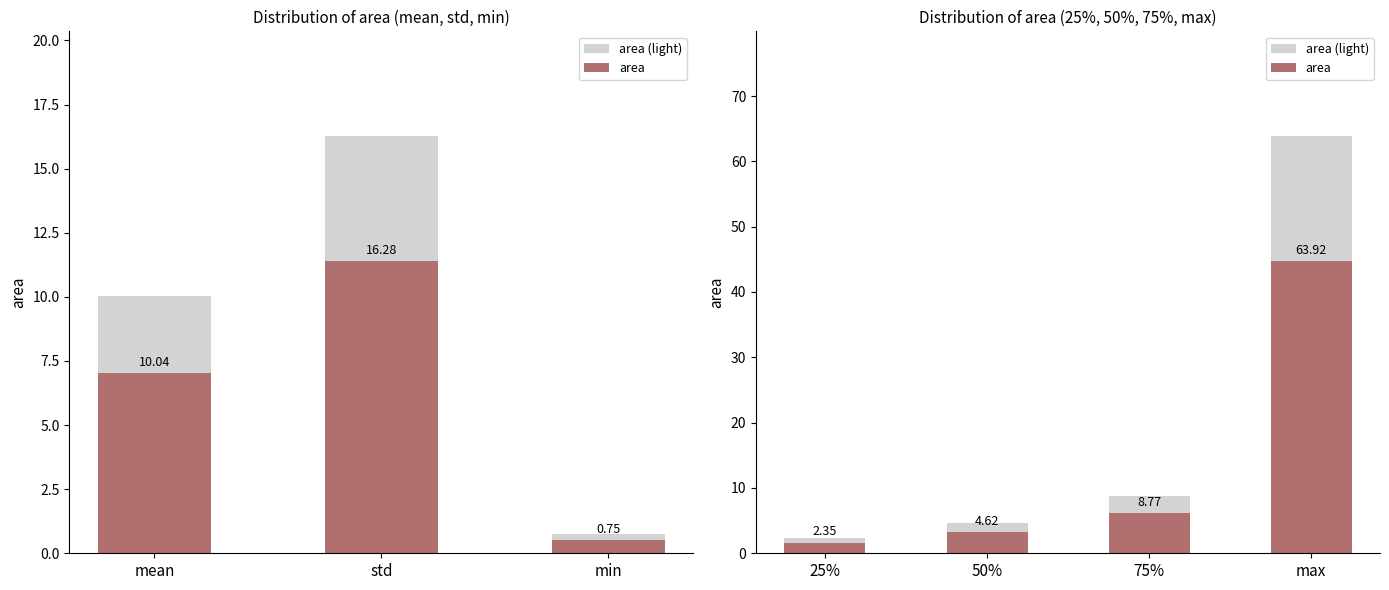

How many data points does each series have?

4